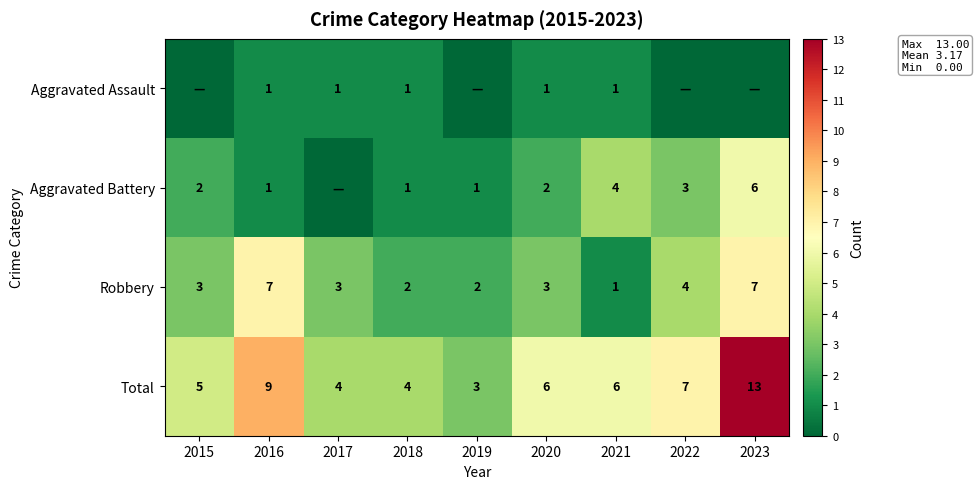

At which label does Total reach its peak?

2023